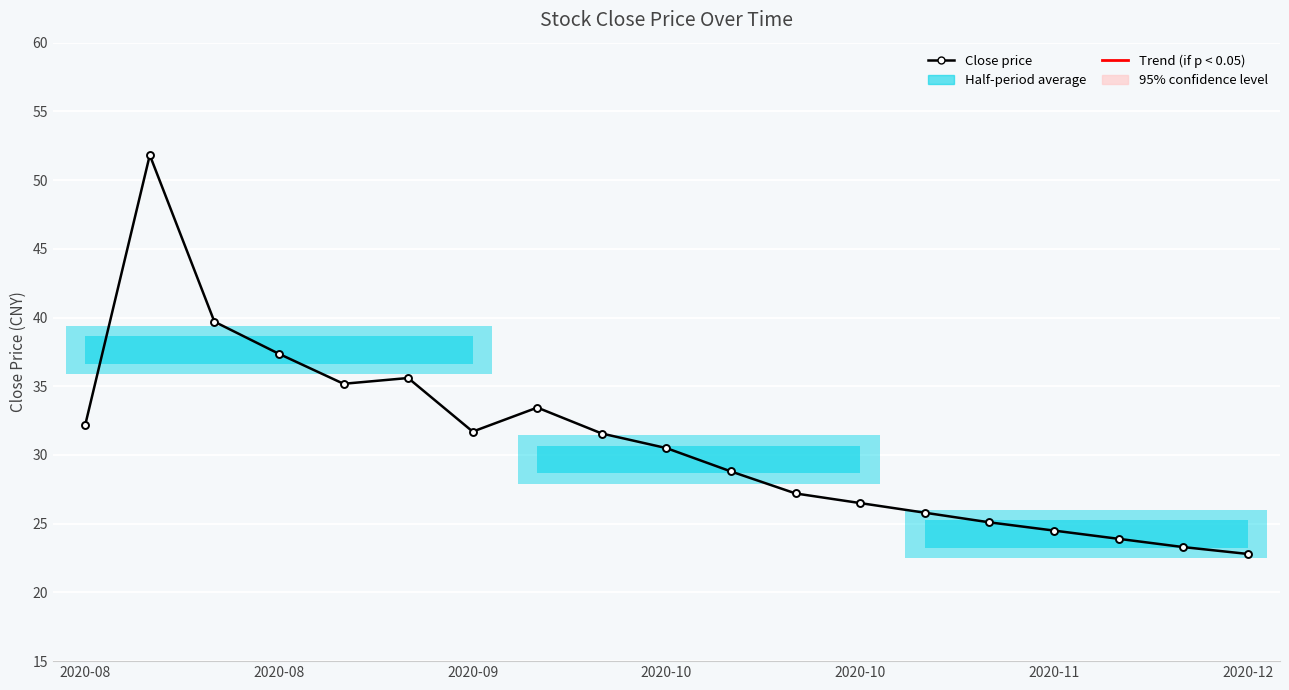

How many data points are less than 30?

9